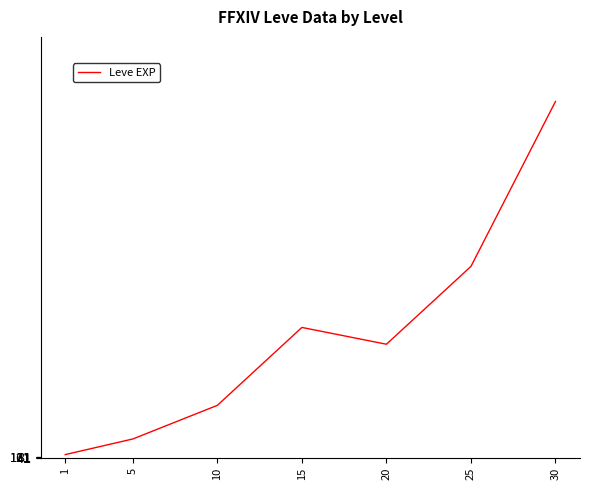

At which category does the chart reach its peak across all series?

30